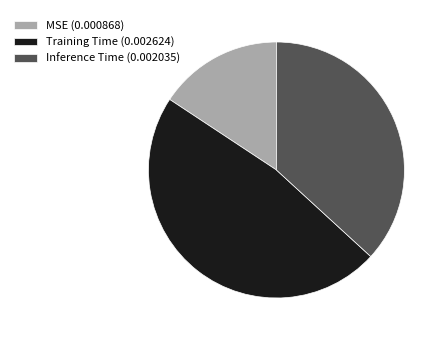

Which category has the smallest portion of the pie?

MSE